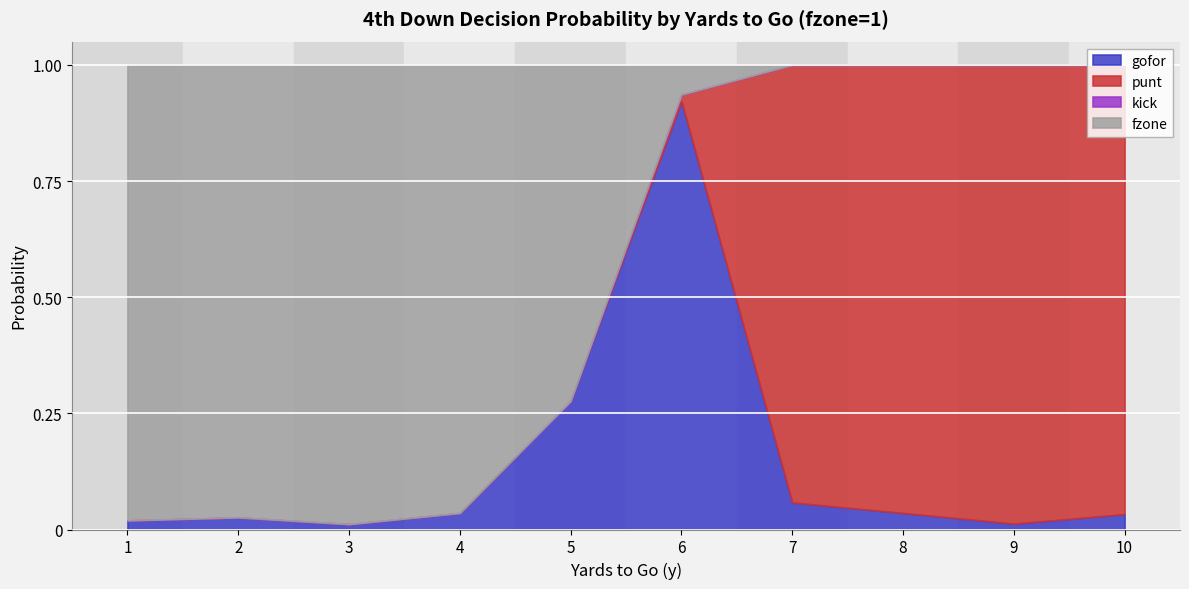

True or false: kick and punt intersect in this chart.

False